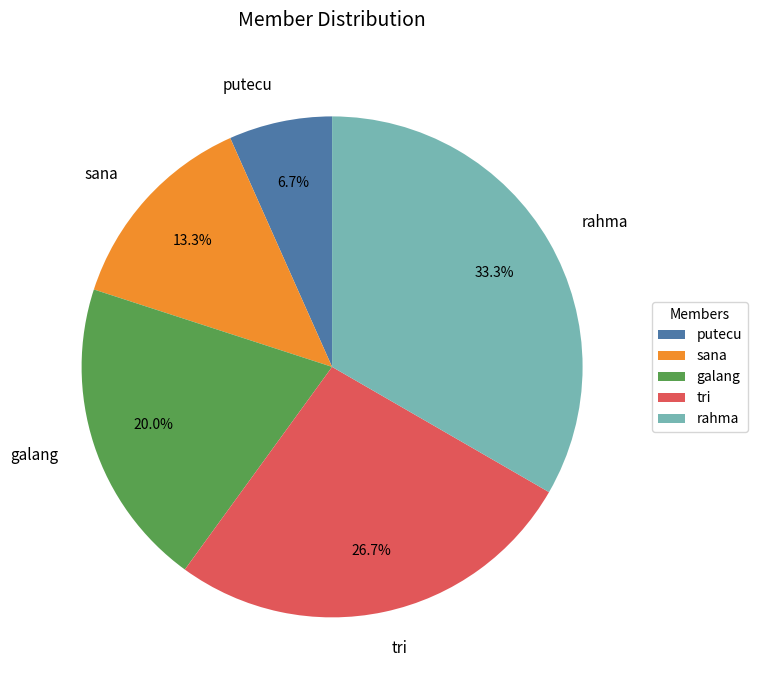

Is it true that rahma is 33% of the pie?

True